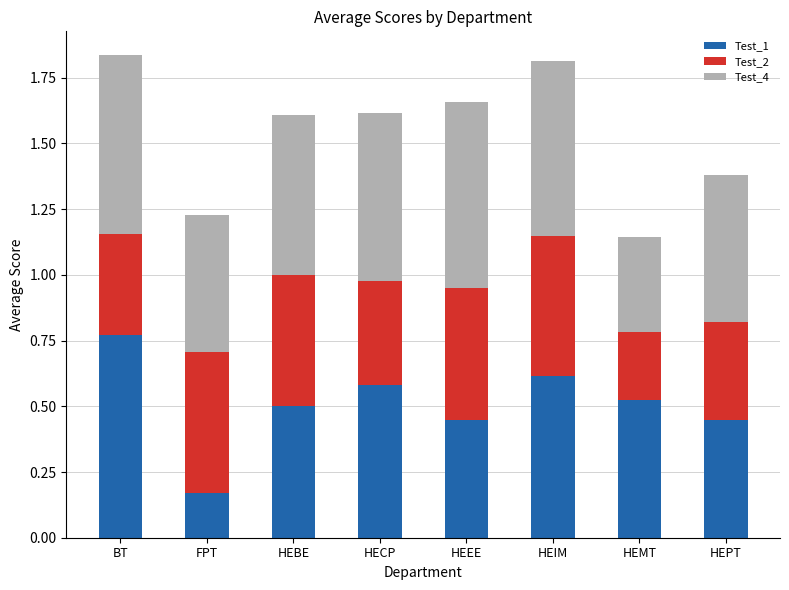

What is the total value across all series at HEEE?

1.7